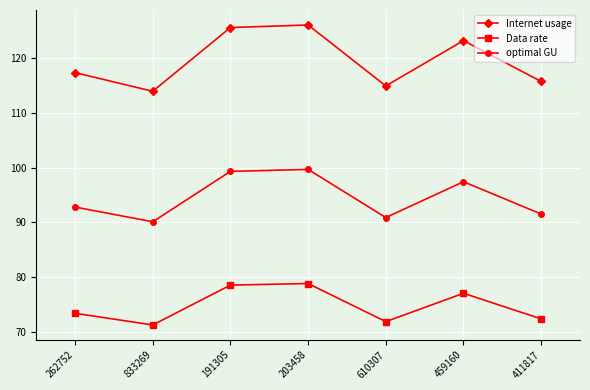

What is the smallest value displayed?

71.2